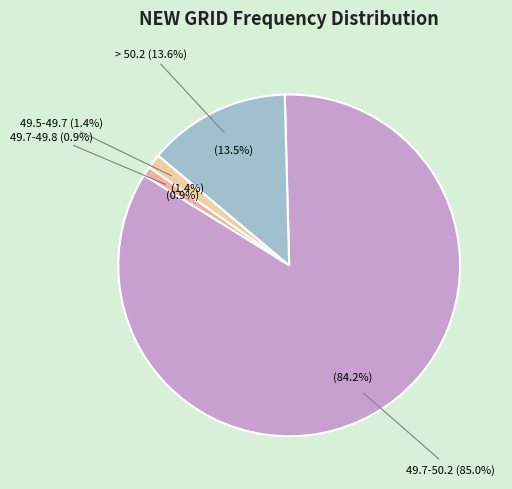

Does > 50.2 represent more than half of the total?

No